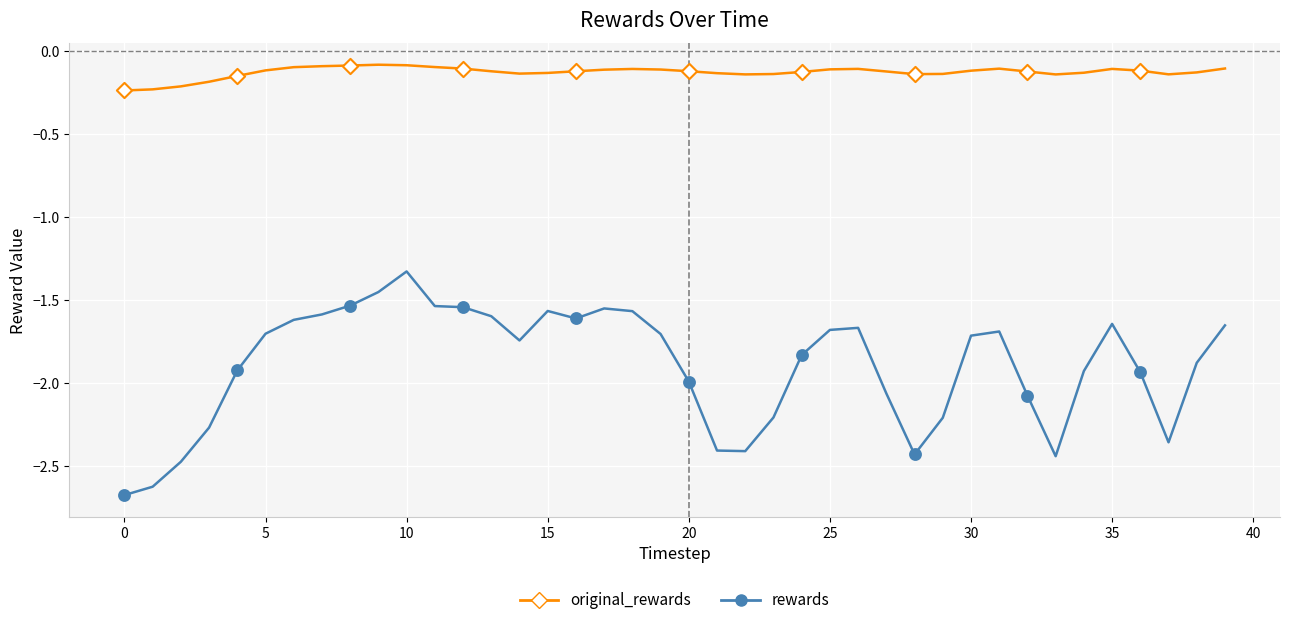

What is the difference between the maximum and minimum values in the rewards series?

1.3